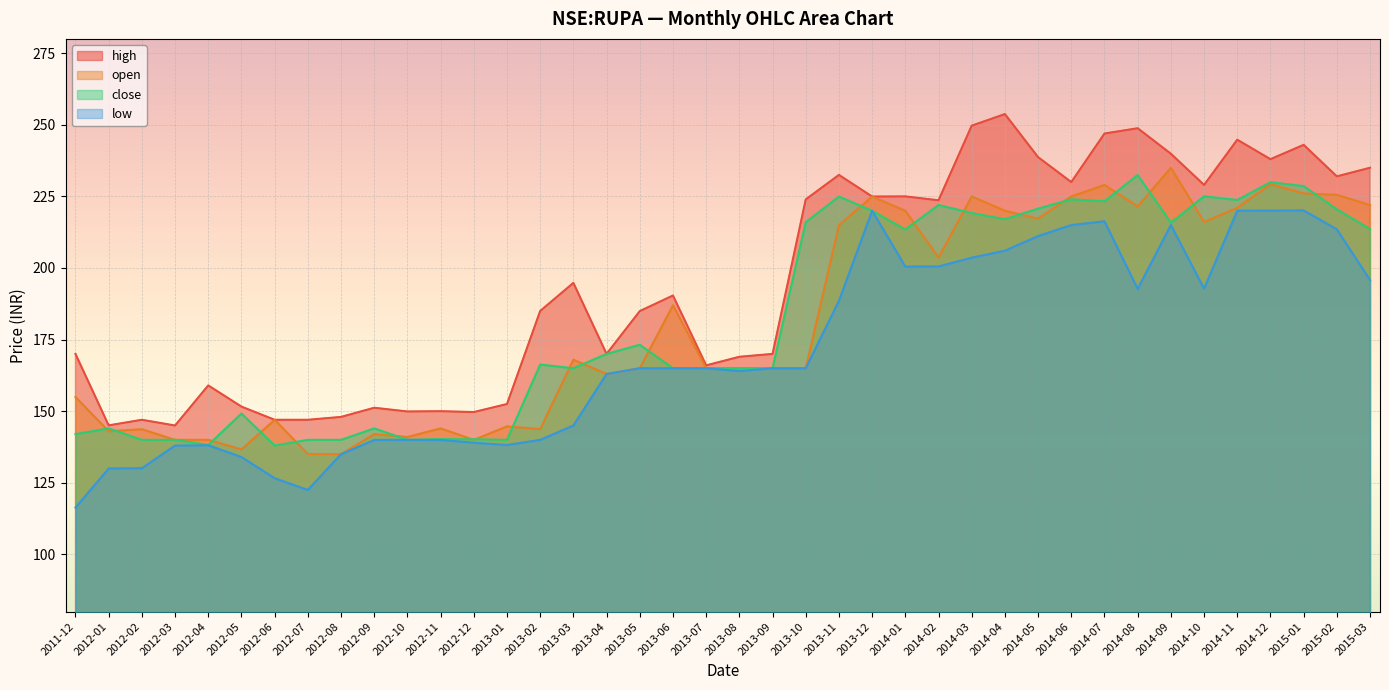

What is the label of the 40th point from the left?

2015-03